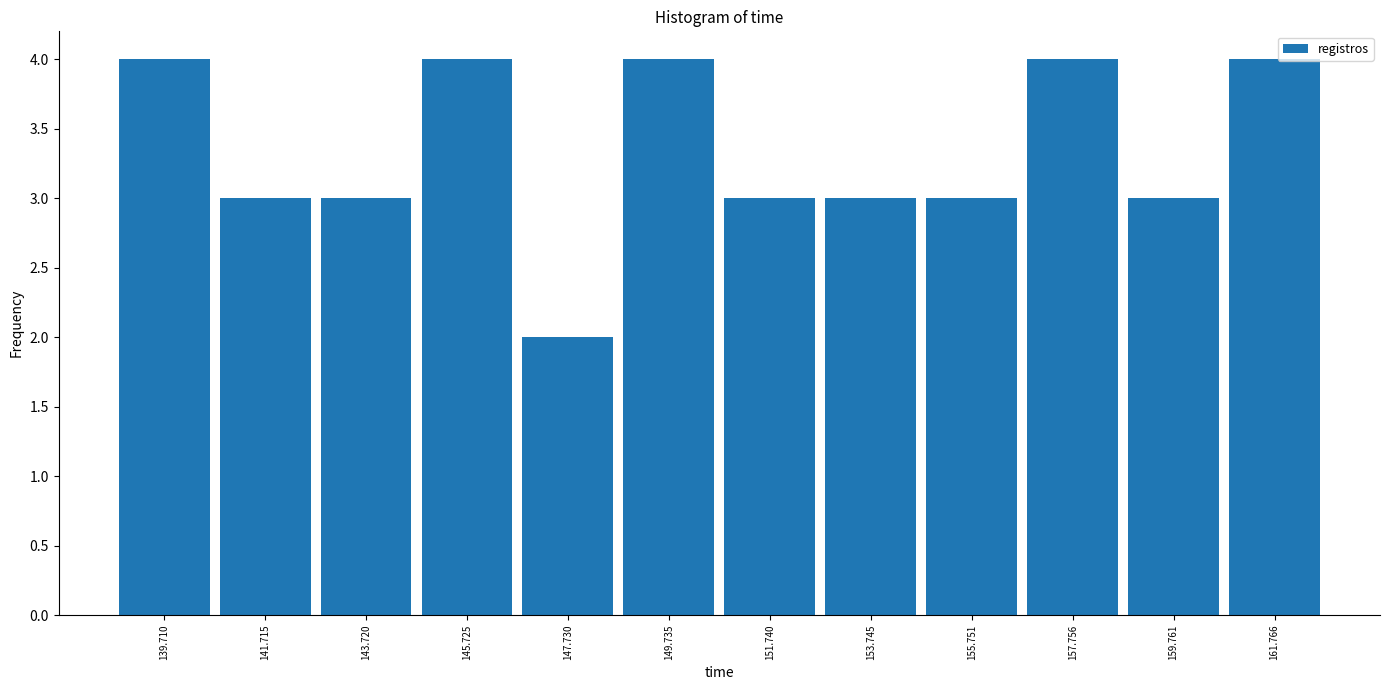

Reading left to right, list every bar in this chart as the range it spans on the x-axis followed by its height. Neither the bar edges nor the heights are printed on the chart, so give them approximately, as read against the axes.

138.5 to 140.5: 4
140.5 to 142.5: 3
142.5 to 144.5: 3
144.5 to 146.5: 4
146.5 to 148.5: 2
148.5 to 150.5: 4
150.5 to 152.5: 3
152.5 to 154.5: 3
154.5 to 157.0: 3
157.0 to 159.0: 4
159.0 to 161.0: 3
161.0 to 163.0: 4